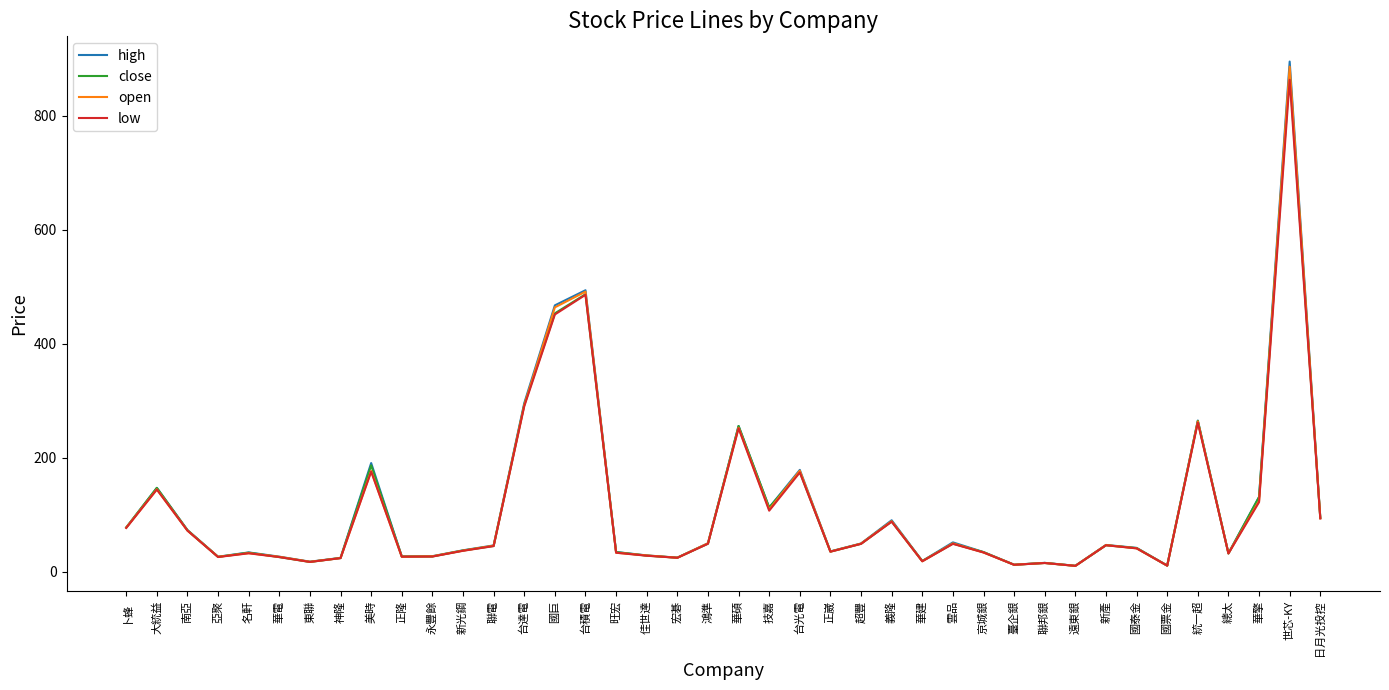

What is the spread (max minus min) of values at 台光電?

4.5